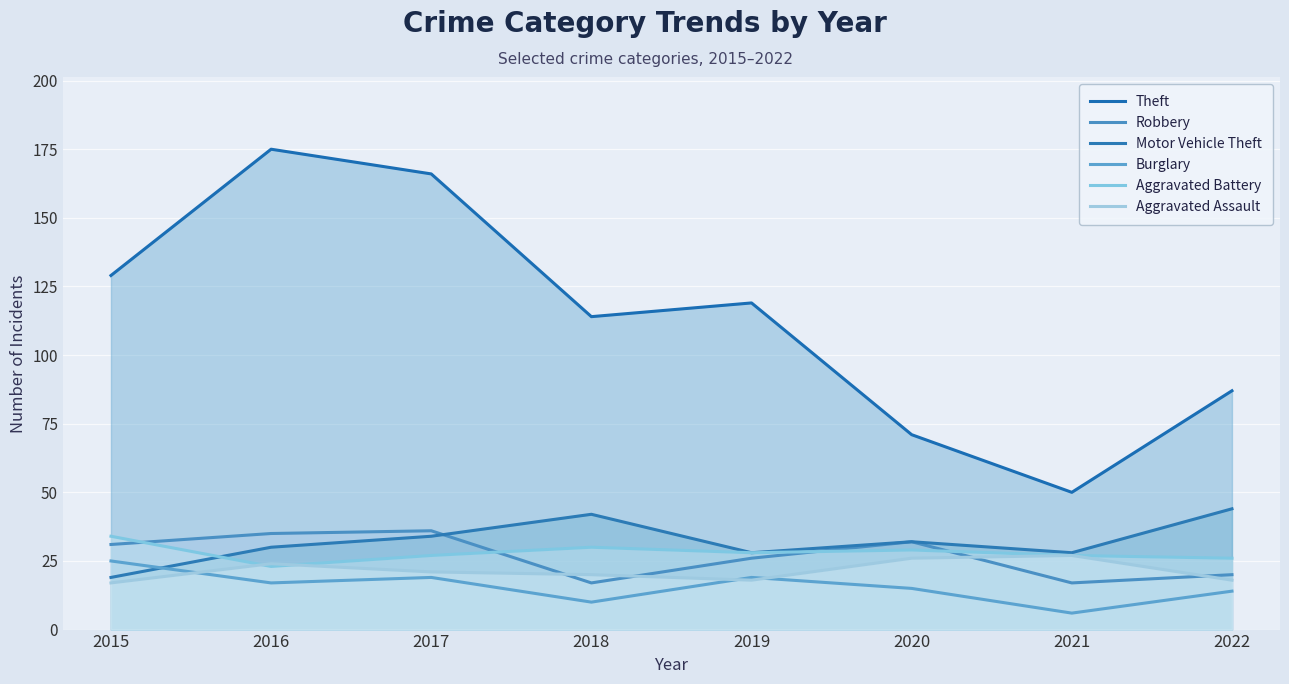

At 2018, list the series in order from smallest to largest.

Burglary, Robbery, Aggravated Assault, Aggravated Battery, Motor Vehicle Theft, Theft